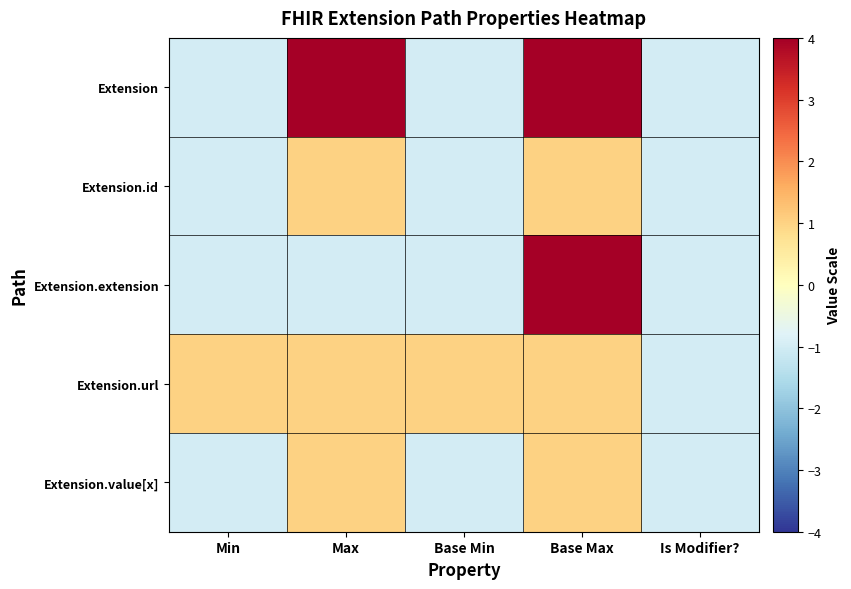

Rank the series at Base Max from lowest to highest value.

Extension.id, Extension.url, Extension.value[x], Extension, Extension.extension